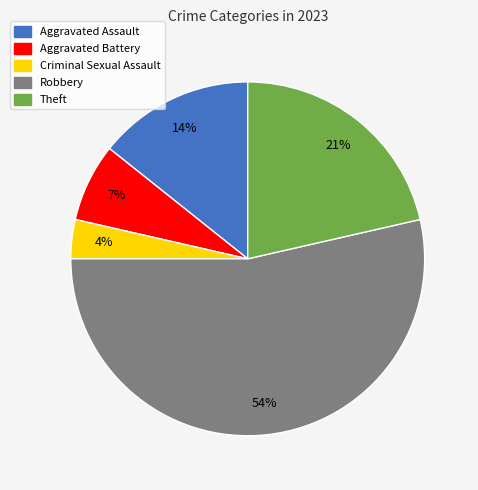

To the nearest percent, what portion does Robbery represent?

54%